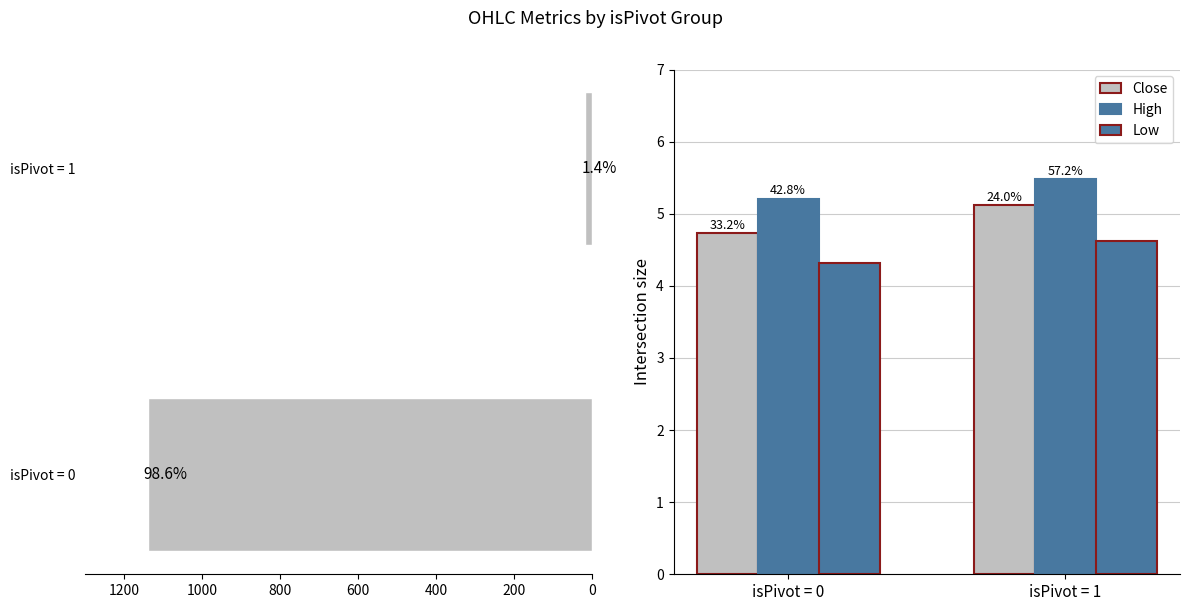

Are the bars grouped side by side (vs. stacked)?

Yes